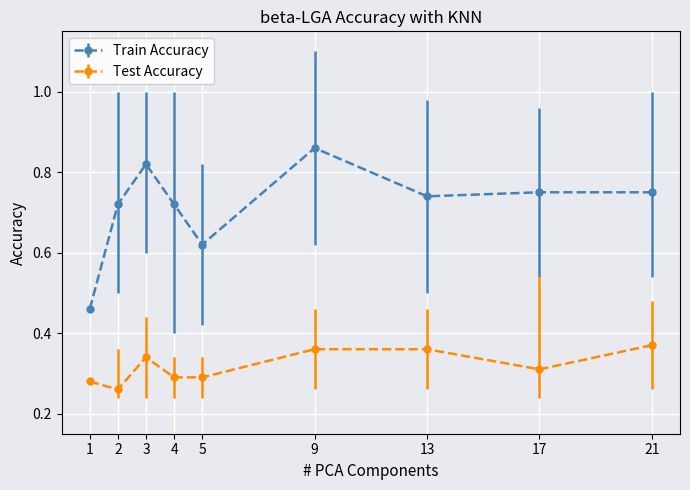

At which category does the chart reach its peak across all series?

9